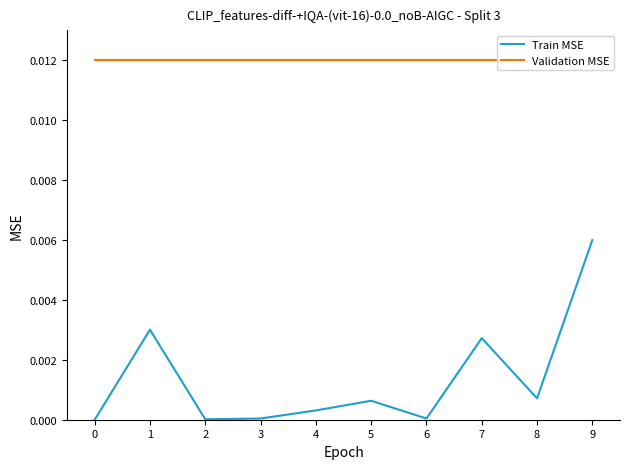

What are all the series names shown in the legend?

Train MSE, Validation MSE